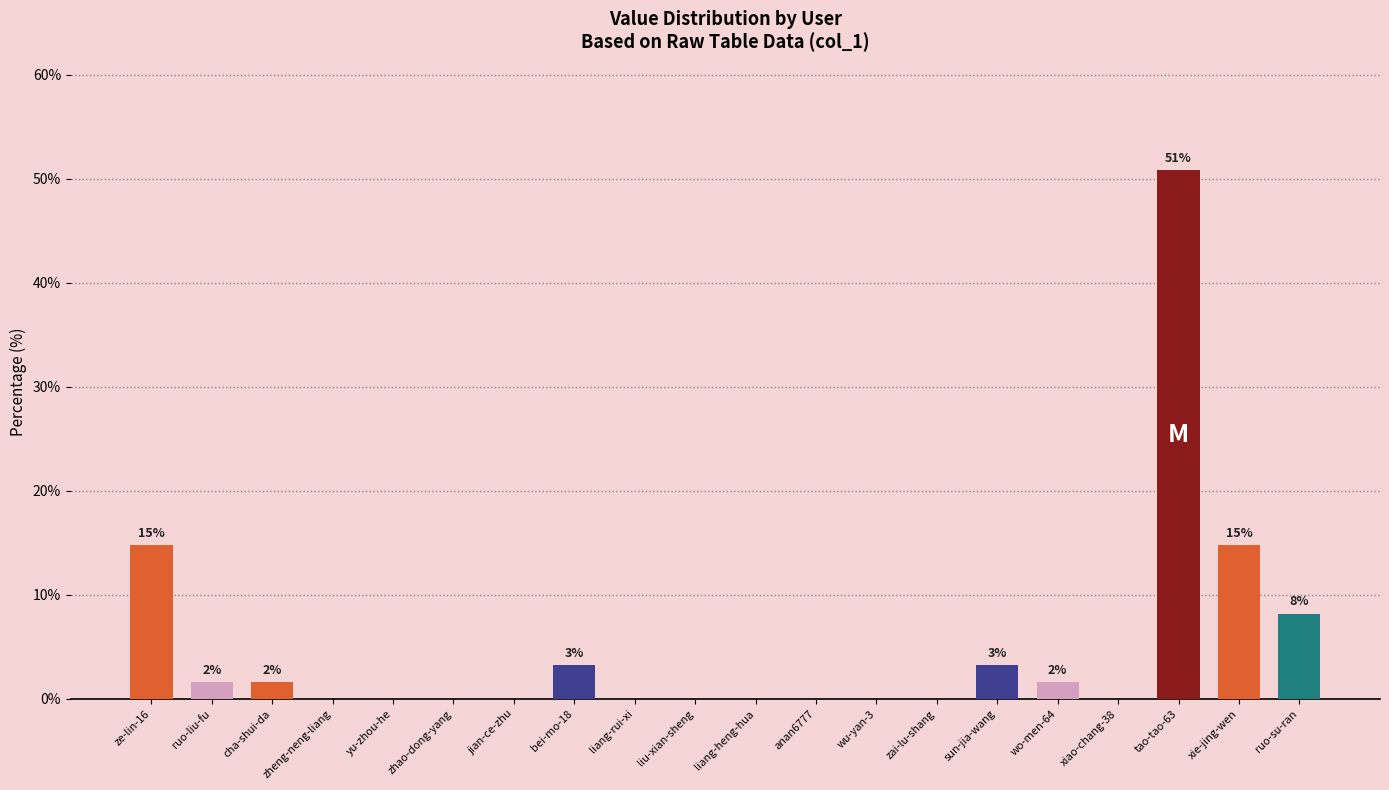

Reading right to left, transcribe all the data shown in this chart.

8.2	14.8	50.8	0.0	1.6	3.3	0.0	0.0	0.0	0.0	0.0	0.0	3.3	0.0	0.0	0.0	0.0	1.6	1.6	14.8